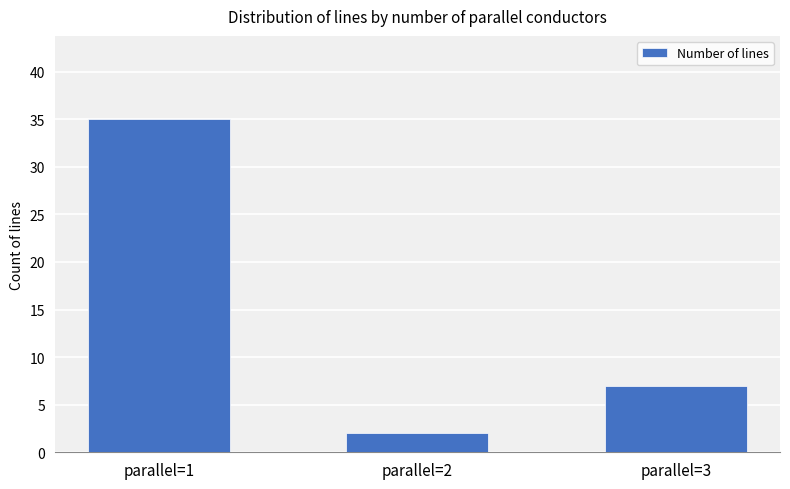

What is the difference between the values at parallel=1 and parallel=2?

33